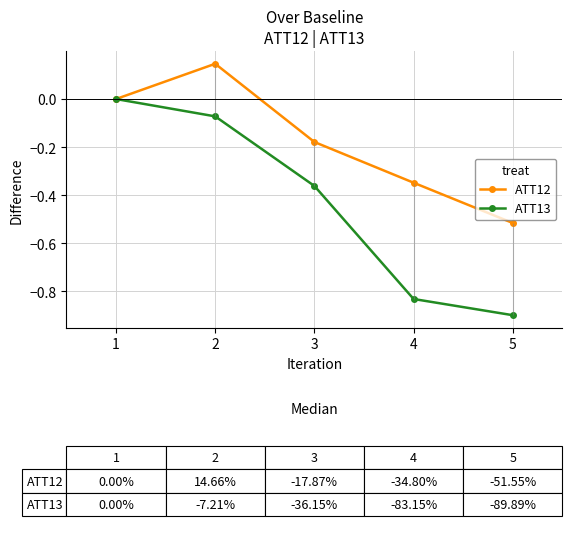

How many ATT12 values are between 0 and 1?

2